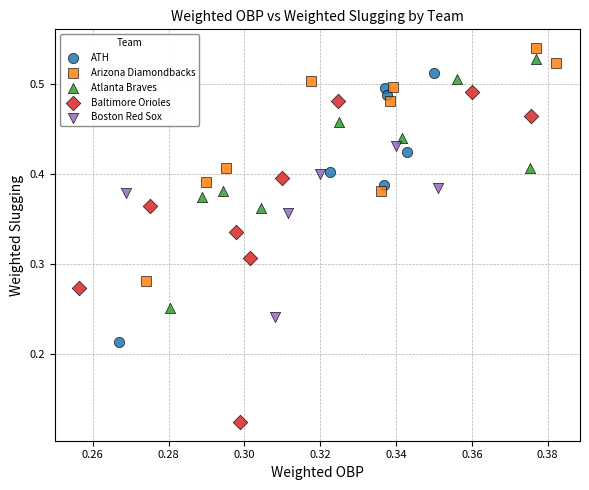

Which series has the largest Y range (max minus min)?

Baltimore Orioles